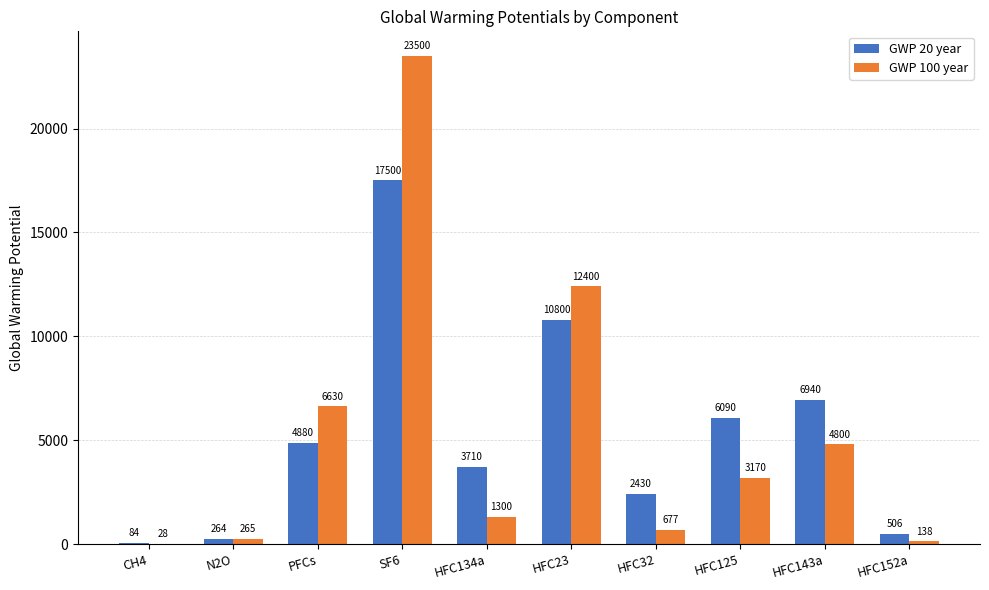

What is the sum of the GWP 20 year values at HFC125 and HFC143a?

13030